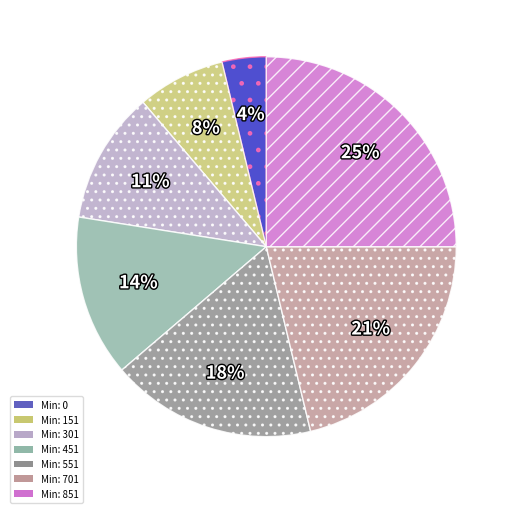

Count the number of slices in the pie.

7